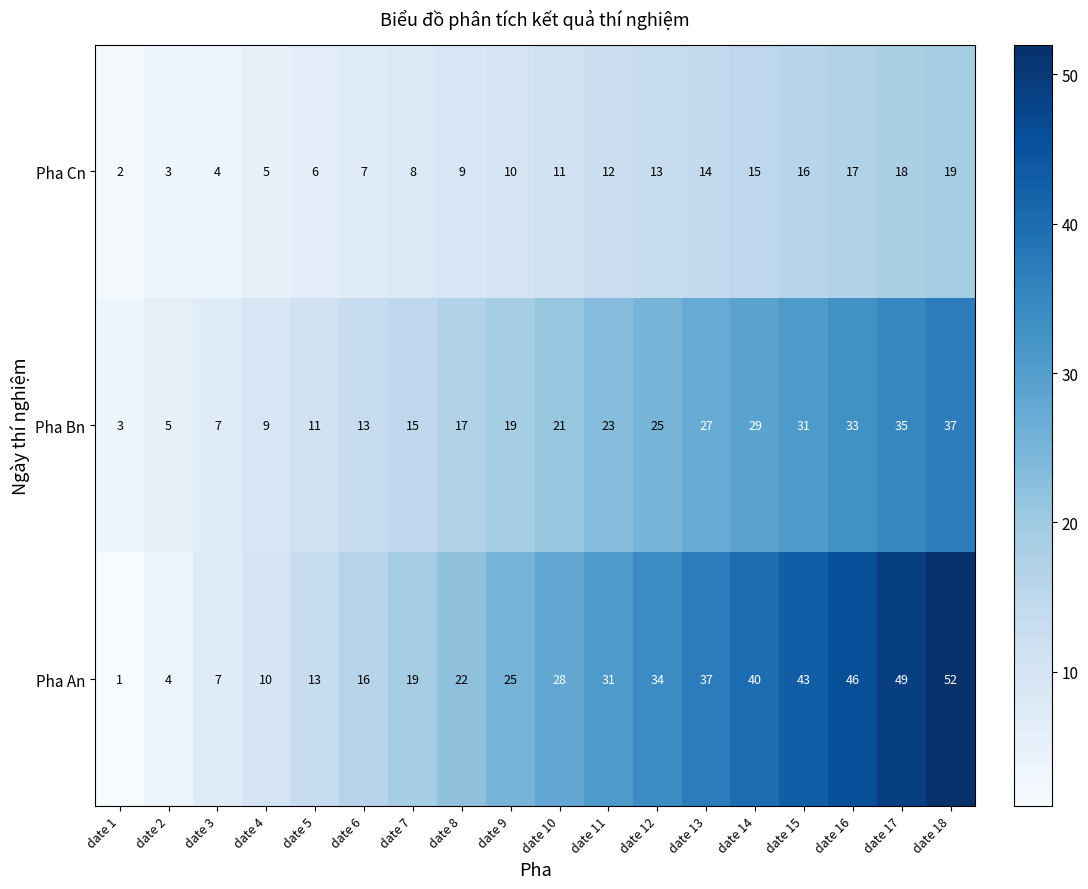

Between date 9 and date 18, which series saw the biggest shift?

Pha An